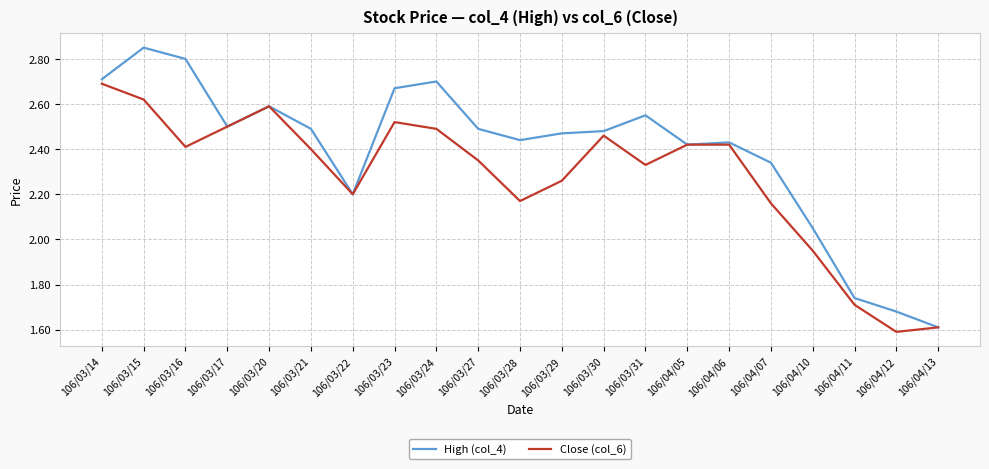

Rank the series by their average value, from highest to lowest.

High (col_4), Close (col_6)